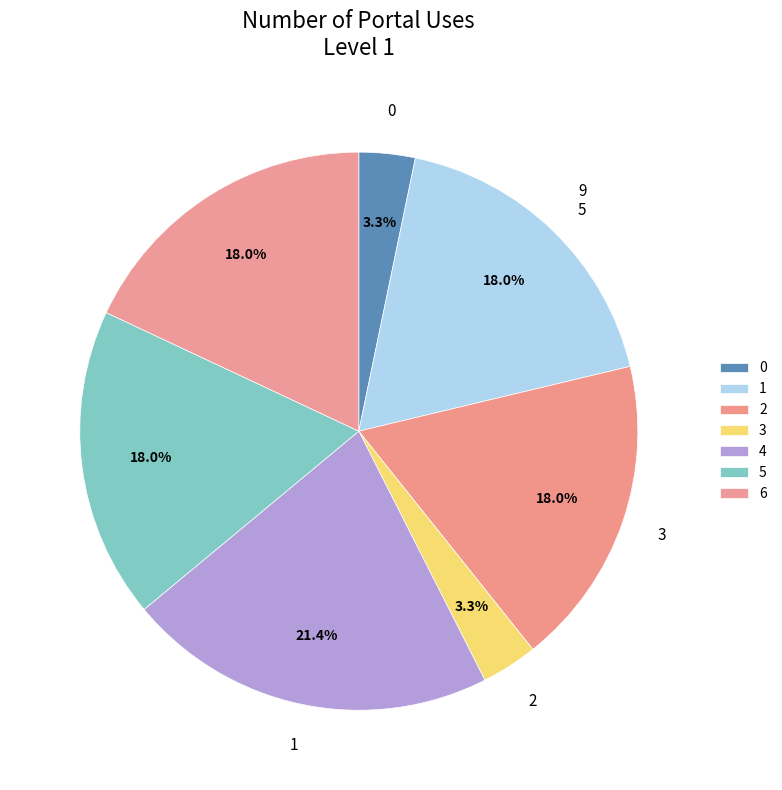

How many slices are in this pie chart?

7